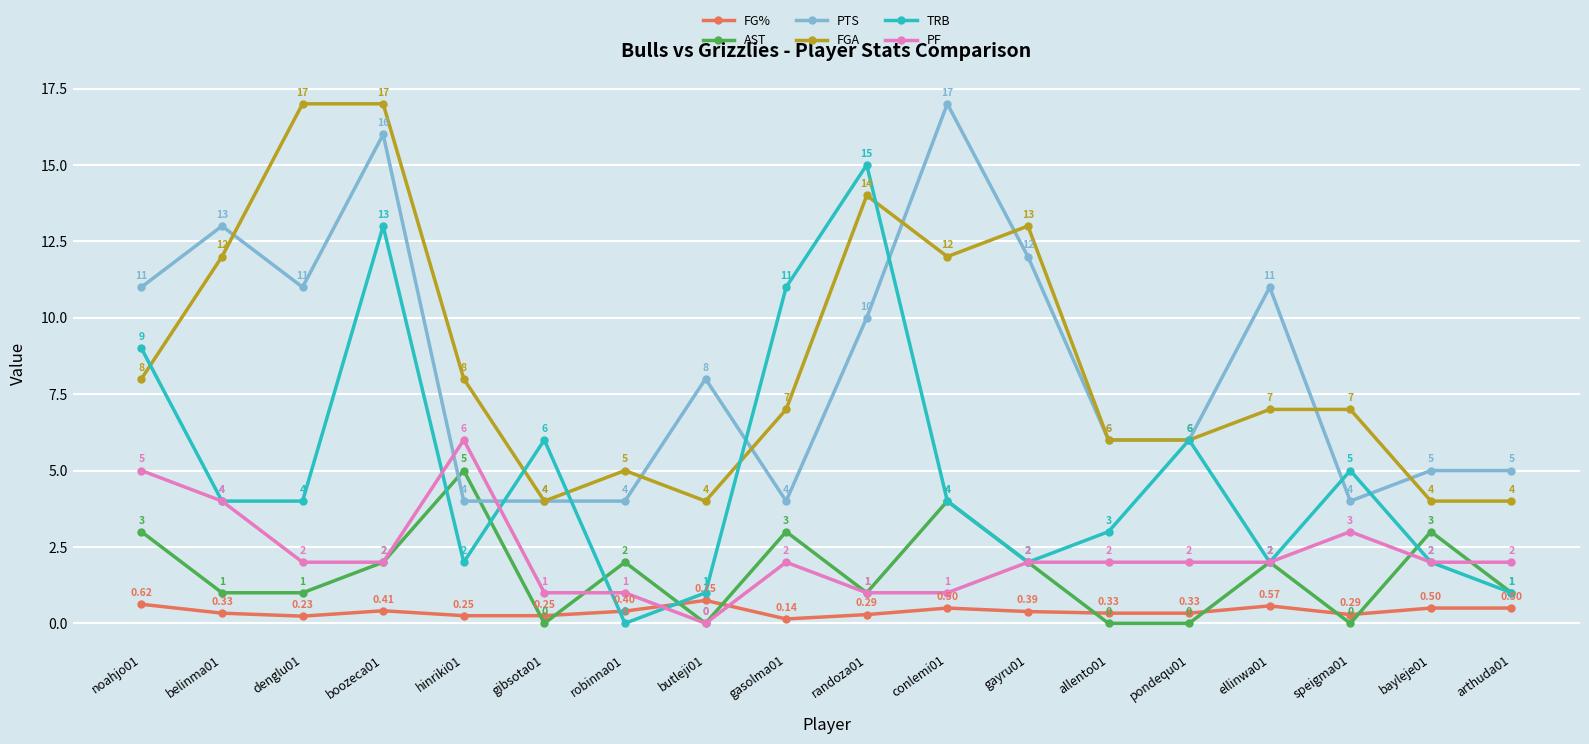

What are all the series names shown in the legend?

FG%, AST, PTS, FGA, TRB, PF